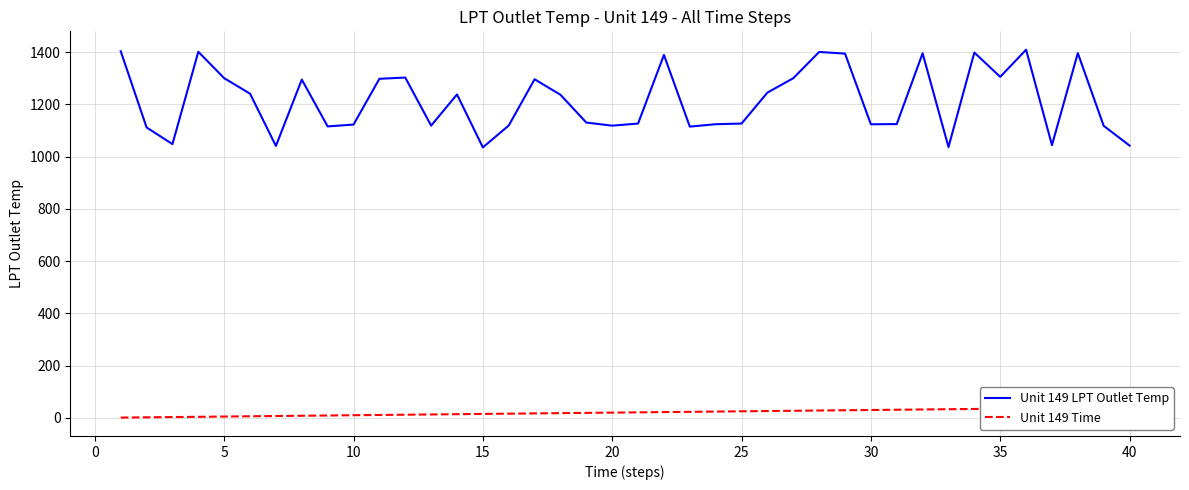

What is the maximum value for Unit 149 LPT Outlet Temp?

1408.8